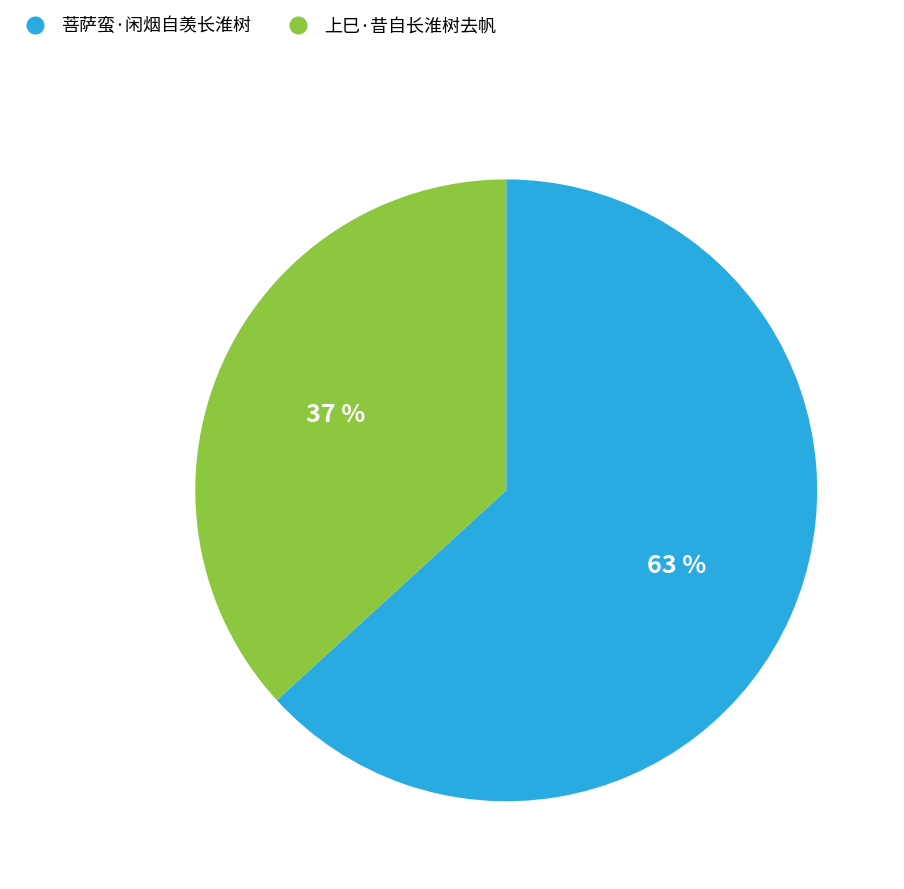

To the nearest percent, what is the average slice percentage?

50%